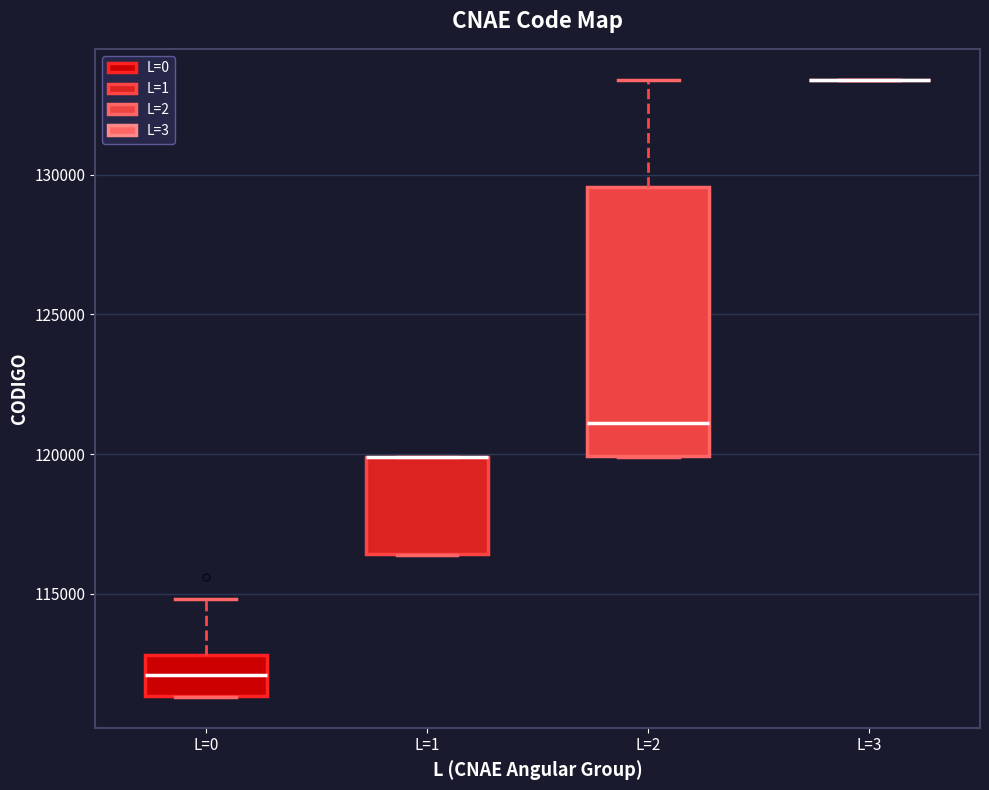

Reading left to right, read every box against the y-axis: the position of its median line, the range the box covers, and the ends of its whiskers. The values are not printed on the chart, so give them approximately, as read against the axis.

L=0: median 112000, box 111500 to 113000, whiskers 111500 to 115000
L=1: median 120000 (drawn on the box's upper edge), box 116500 to 120000, whiskers 116500 to 120000
L=2: median 121000, box 120000 to 129500, whiskers 120000 to 133500
L=3: box collapsed to a line at 133500, whiskers 133500 to 133500